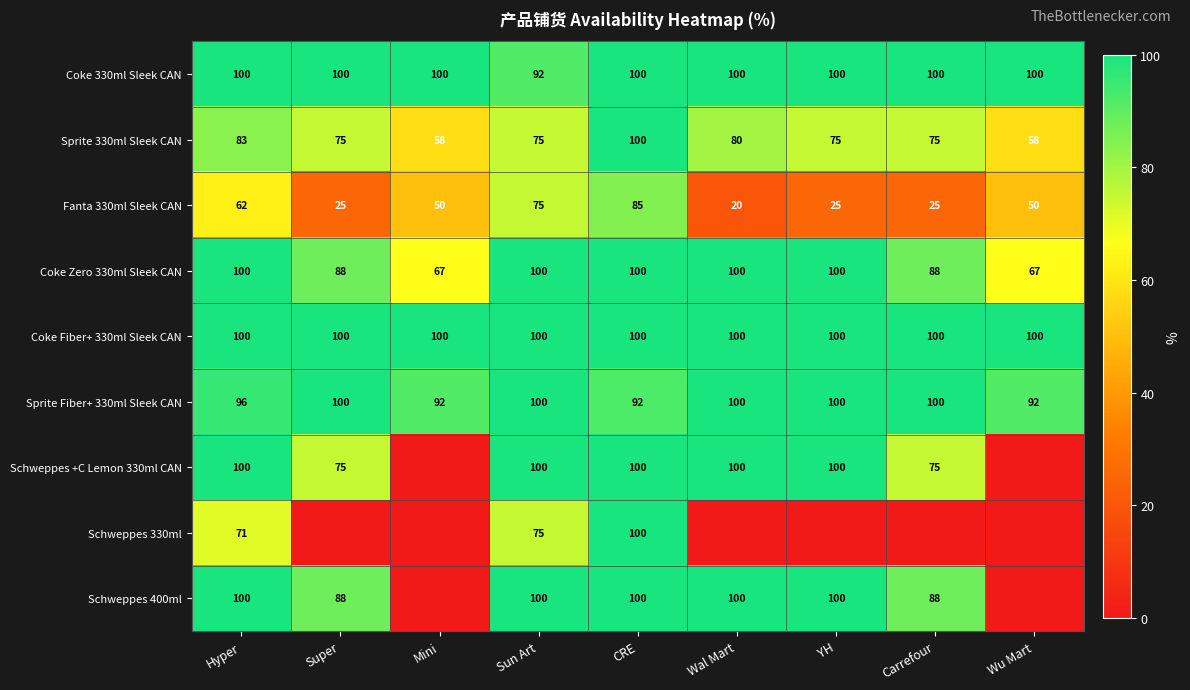

Is it true that Coke Zero 330ml Sleek CAN equals 100 at Hyper?

True